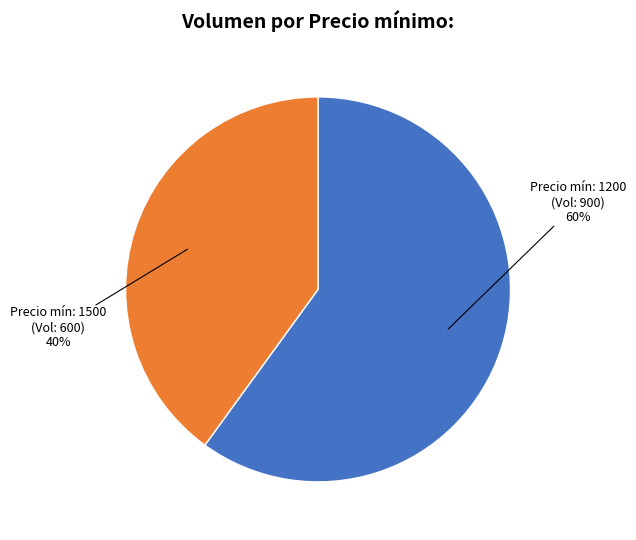

Is there a majority slice in this chart?

Yes